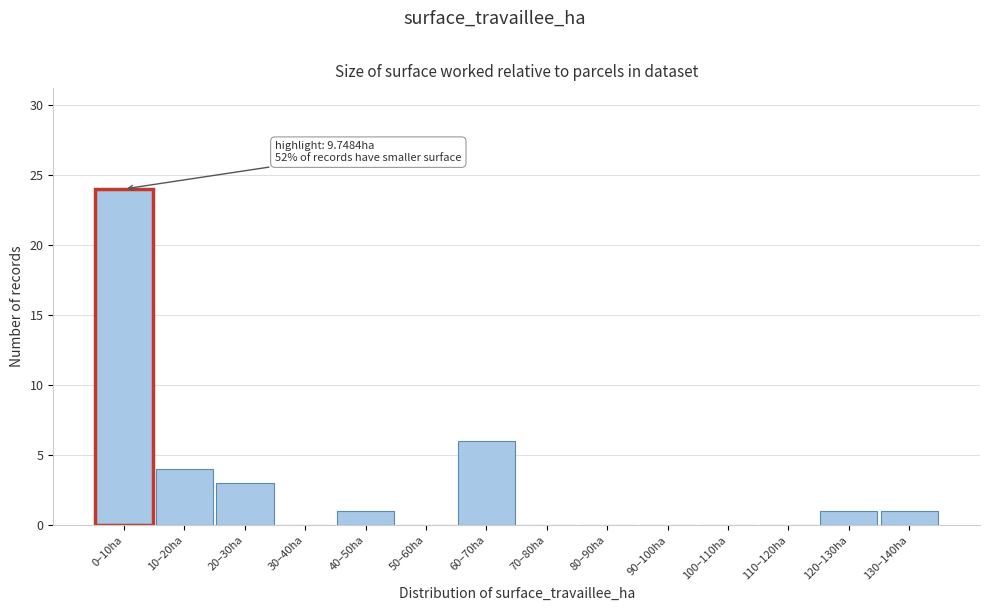

Reading left to right, list all the values displayed in this chart.

0–10ha=24	10–20ha=4	20–30ha=3	30–40ha=0	40–50ha=1	50–60ha=0	60–70ha=6	70–80ha=0	80–90ha=0	90–100ha=0	100–110ha=0	110–120ha=0	120–130ha=1	130–140ha=1